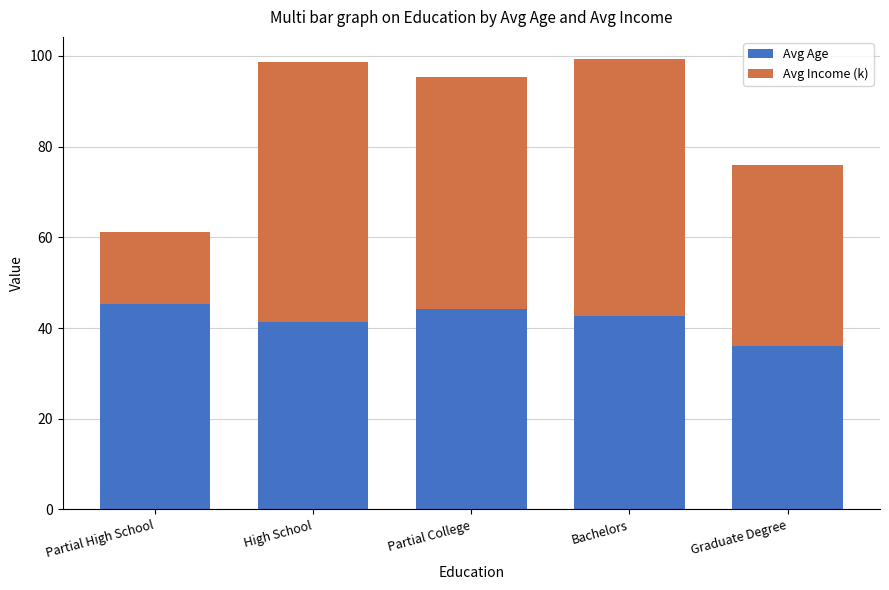

What is the total value across all series at Partial High School?

61.2